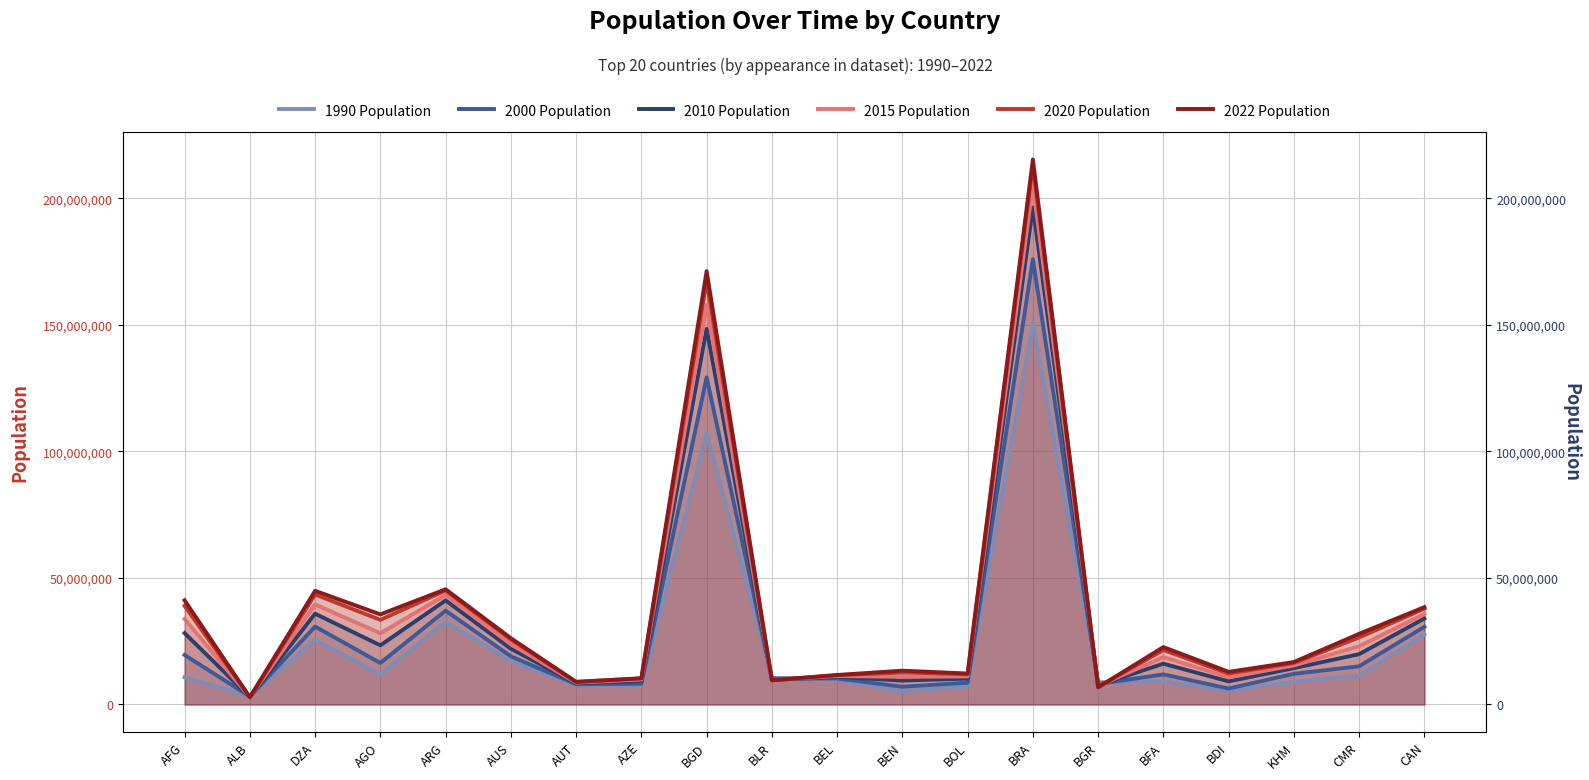

What is the difference between the second highest and second lowest values in the 2022 Population series?

164404419